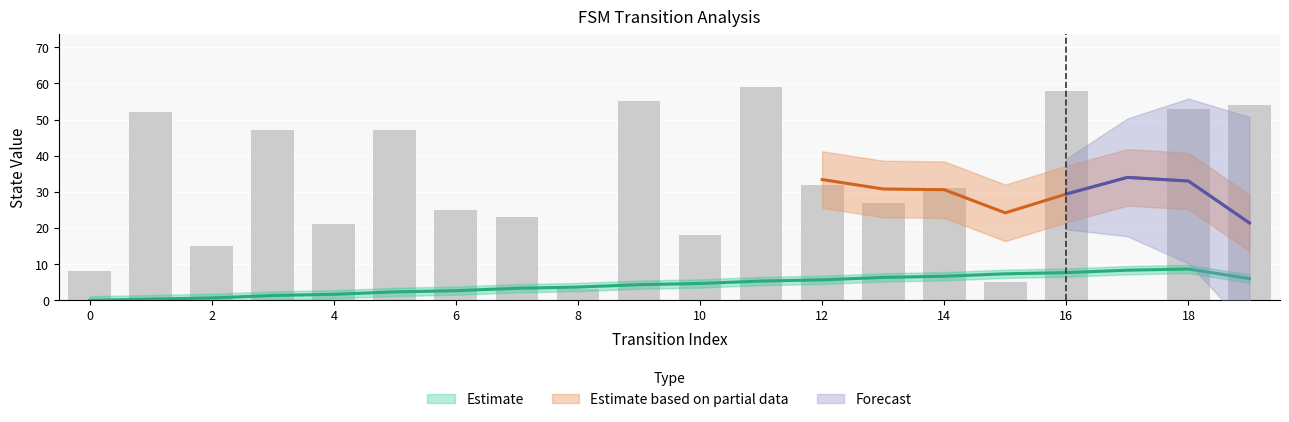

The output_symbol_b series shows 0 at 11. True or false?

False